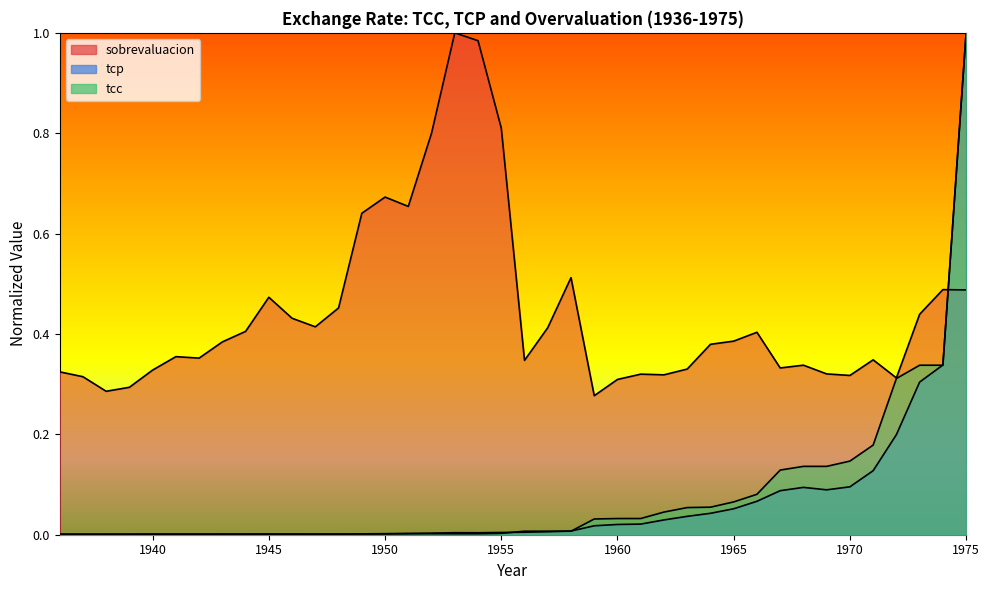

At how many categories does at least one series exceed 0?

40